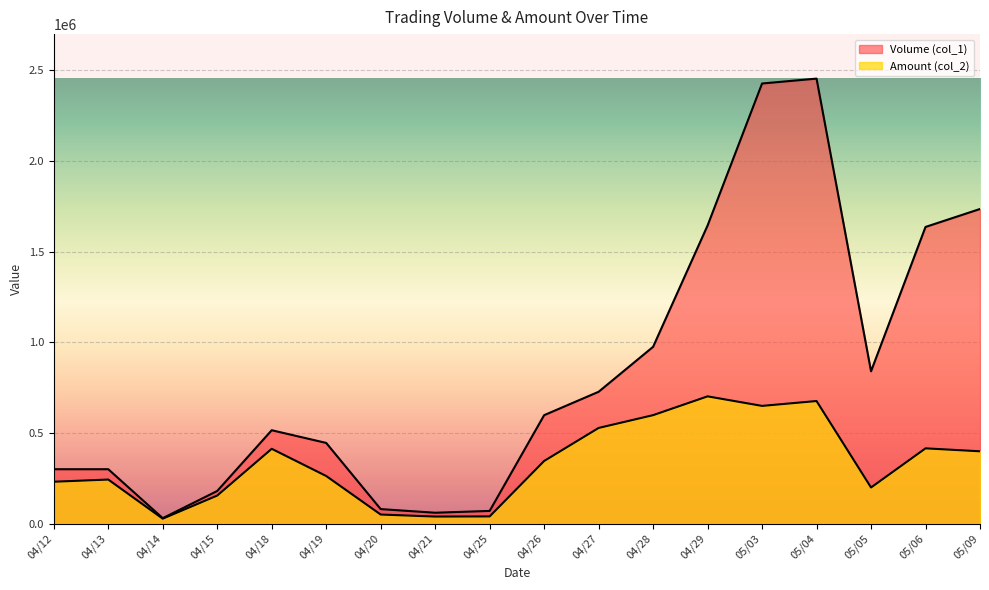

Where is the first local minimum for Volume (col_1)?

04/14